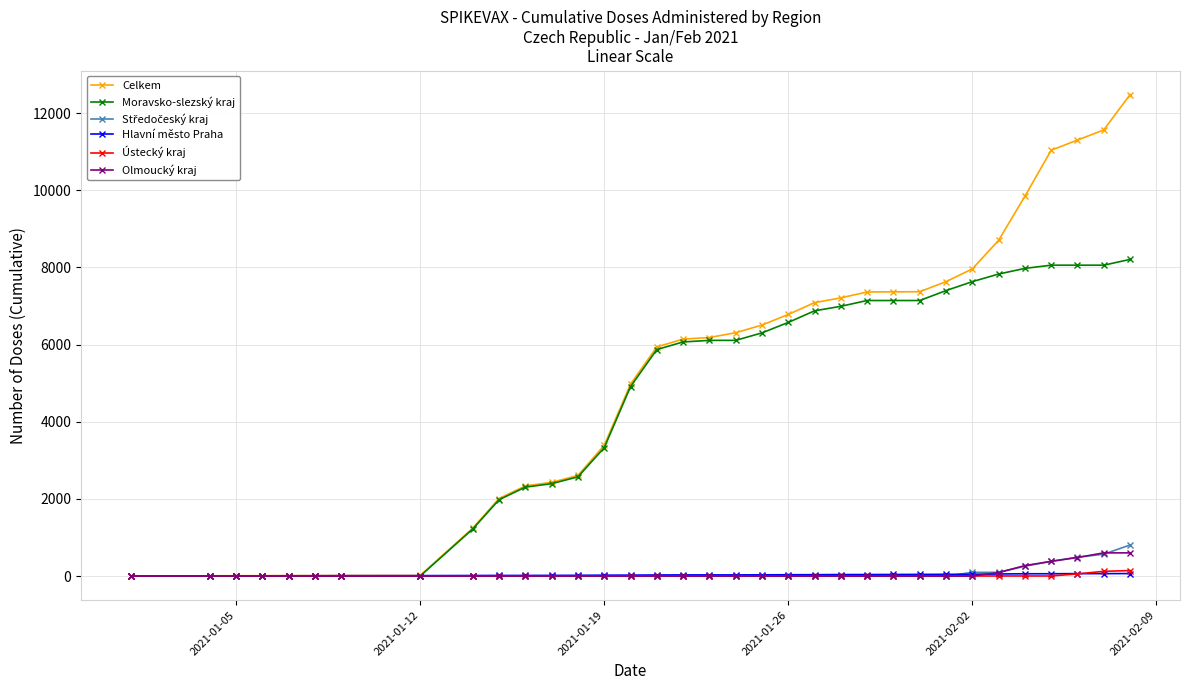

Is this an area chart (filled region under the line)?

No